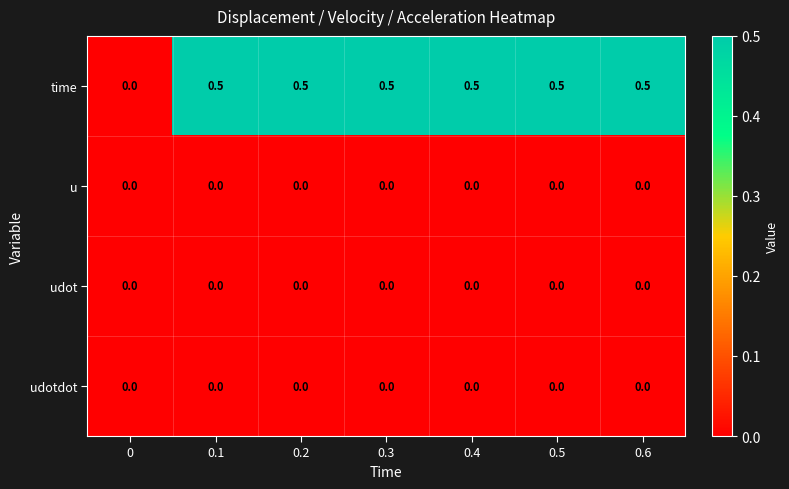

What is the greatest value displayed?

0.5